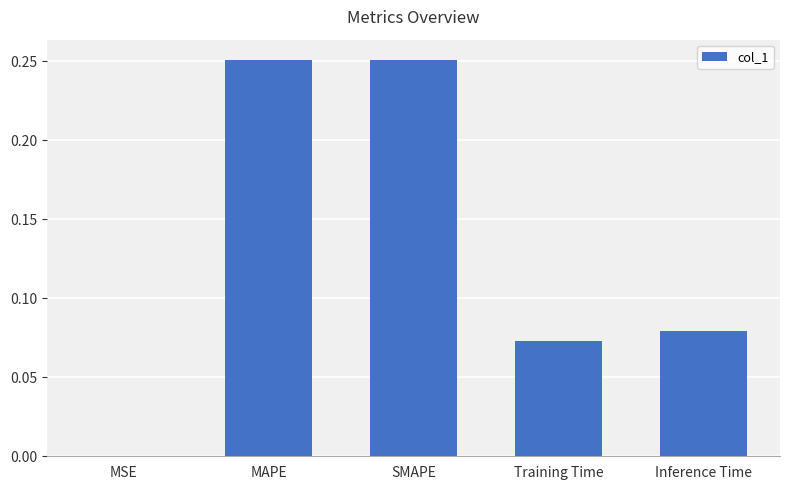

What is the sum of all values?

0.7